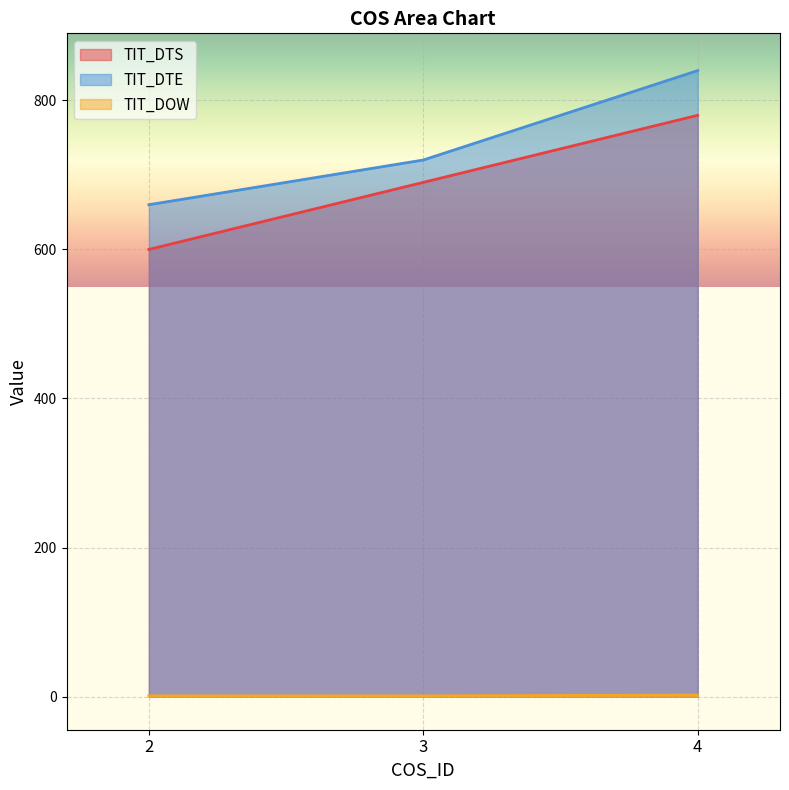

What is the difference between the maximum and minimum values in the TIT_DTE series?

180